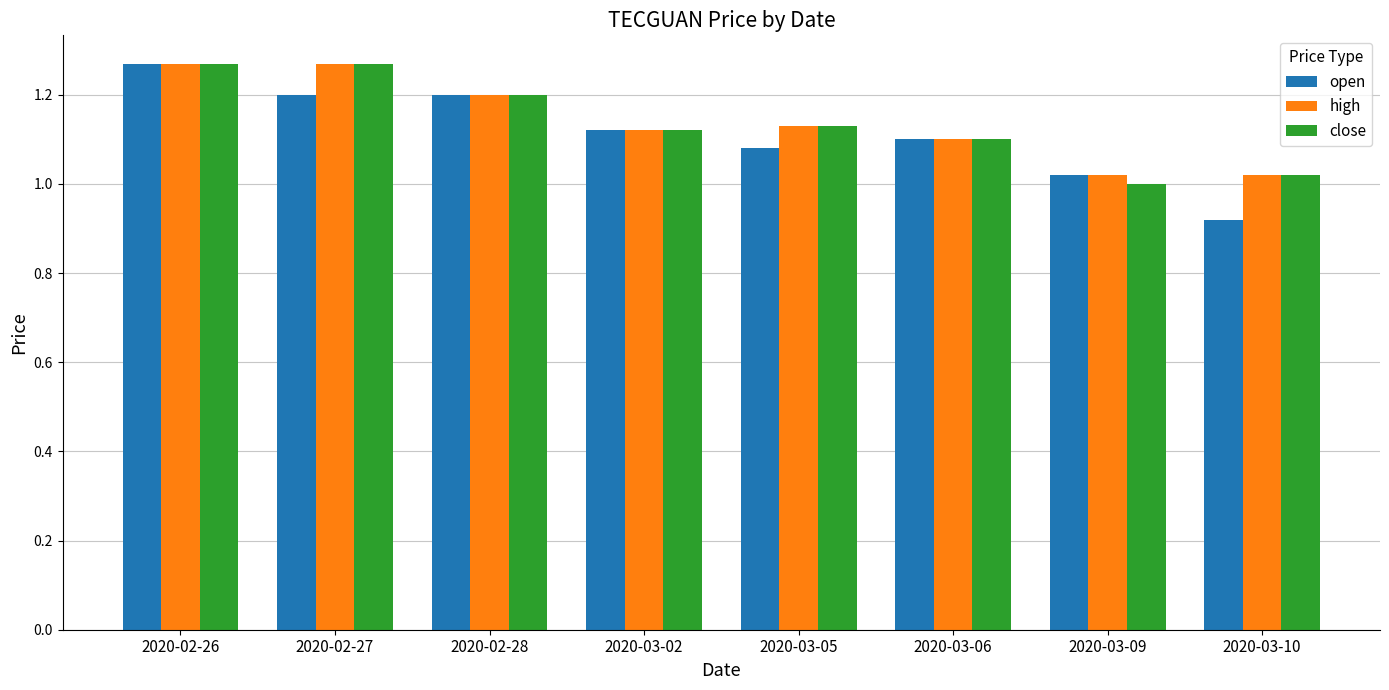

Is it true that open equals 1.8 at 2020-02-27?

False